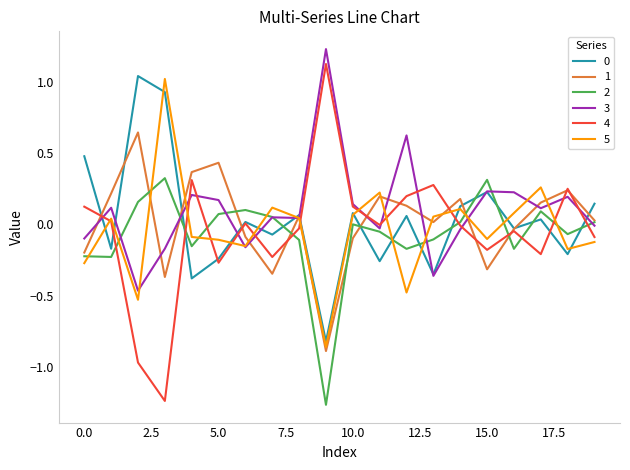

Which series has the widest spread of values?

4